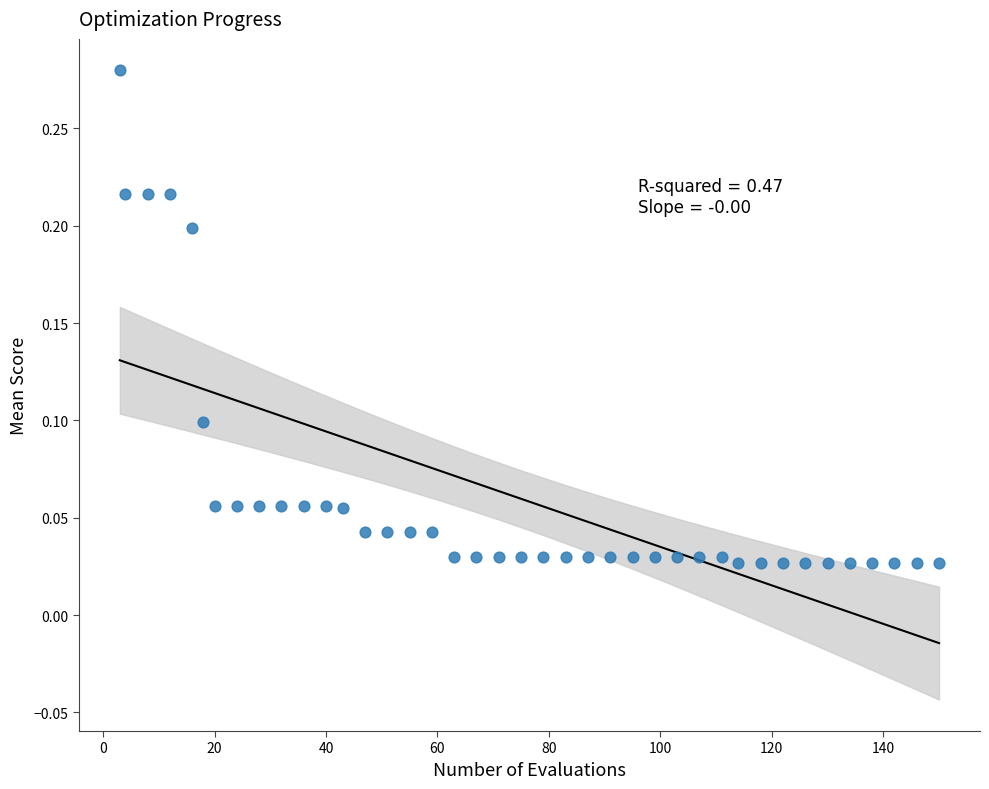

What is the range of X values (max minus min)?

147.0